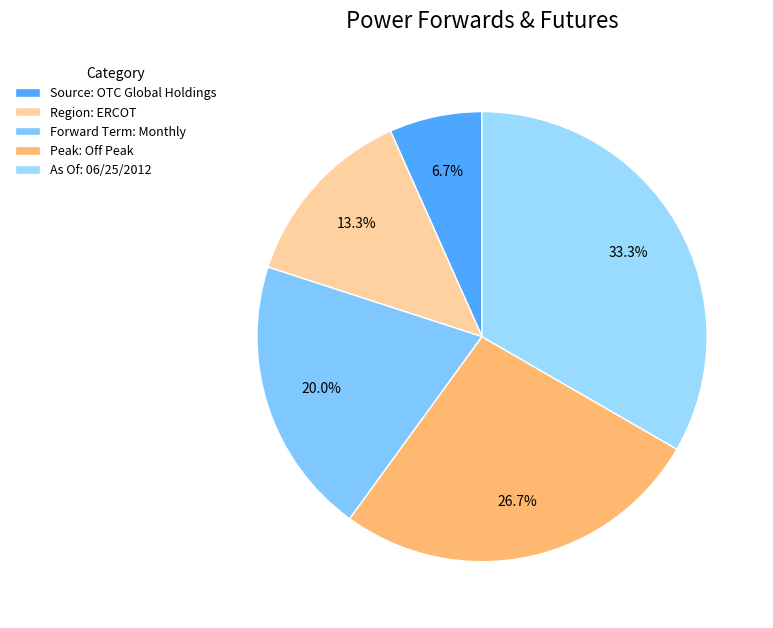

Approximately how many times larger is the value at Peak: Off Peak compared to As Of: 06/25/2012?

0.8